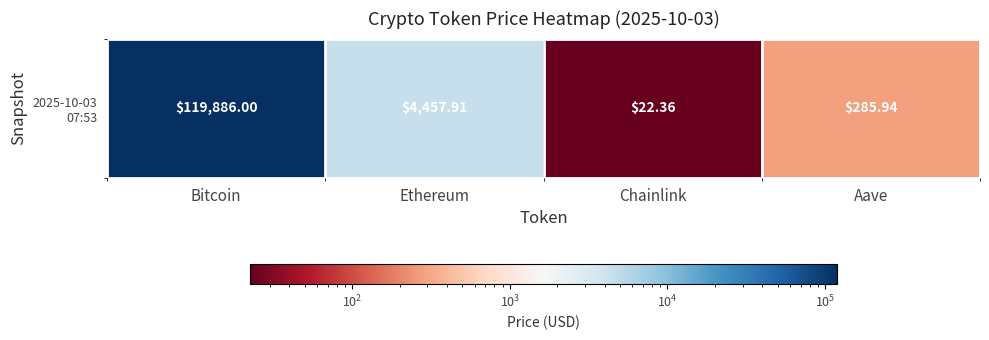

What is the maximum value shown in the chart?

119886.0